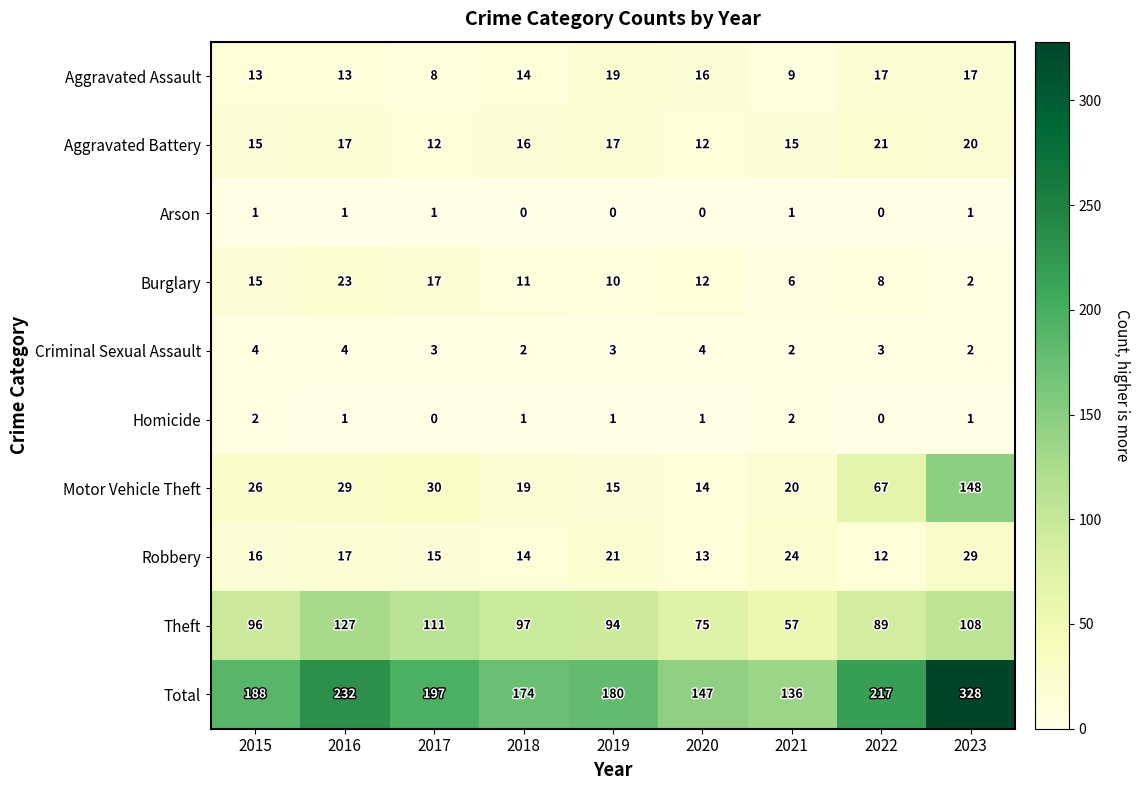

The Total series shows 182 at 2023. True or false?

False